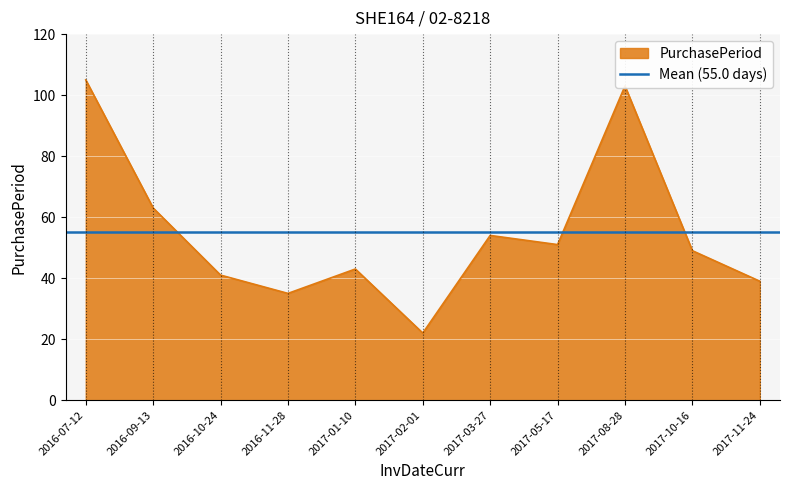

What is the difference between the values at 2017-08-28 and 2016-11-28?

68